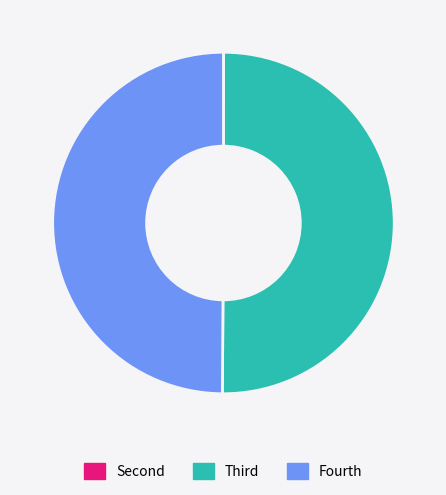

Is it true that Fourth is 37% of the pie?

False